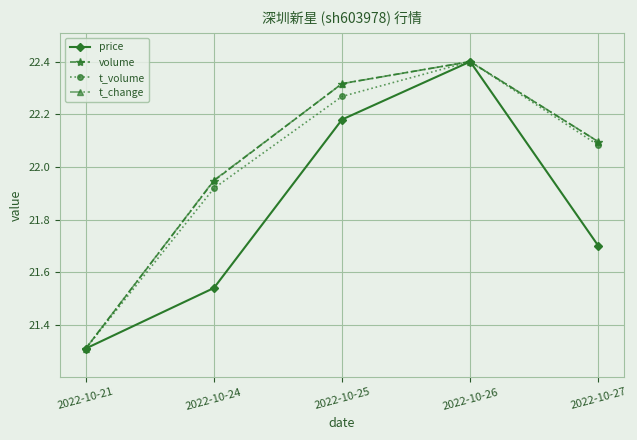

Which category has the highest value in the volume series?

2022-10-26